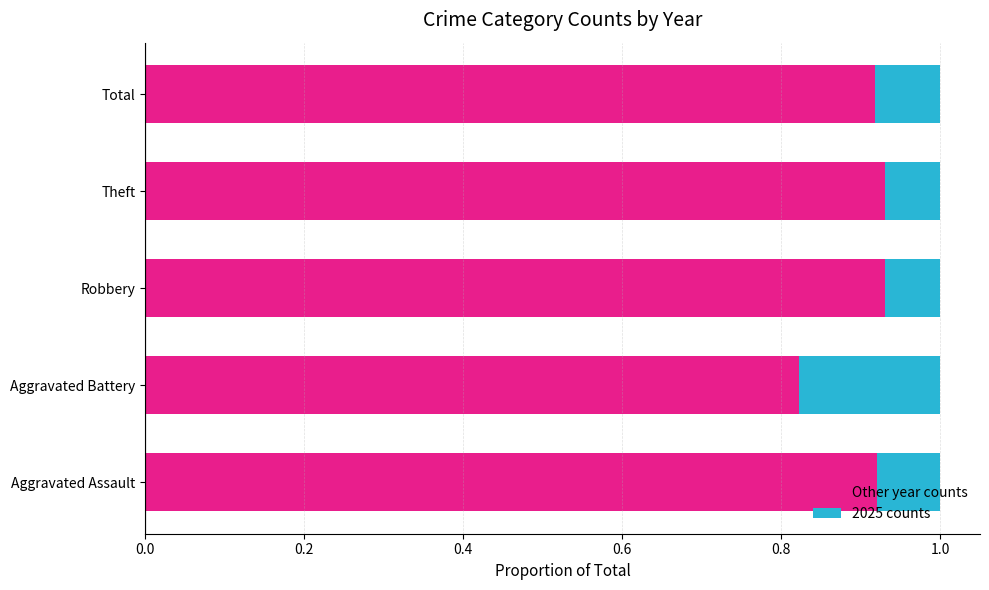

Which series has the widest spread of values?

2025 (highlight)